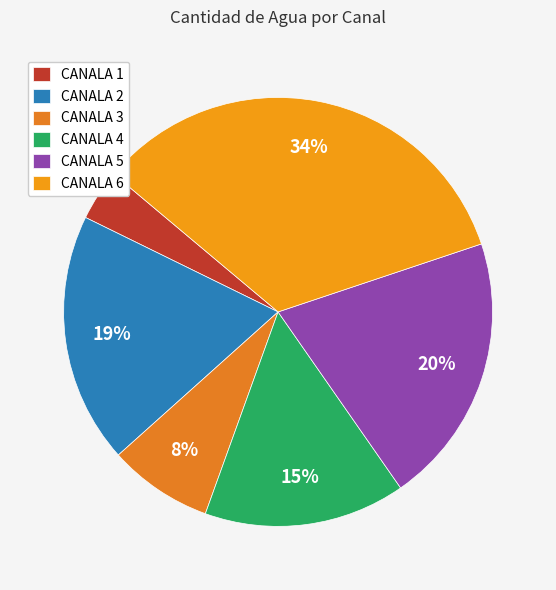

Which slice is the smallest?

CANALA 1